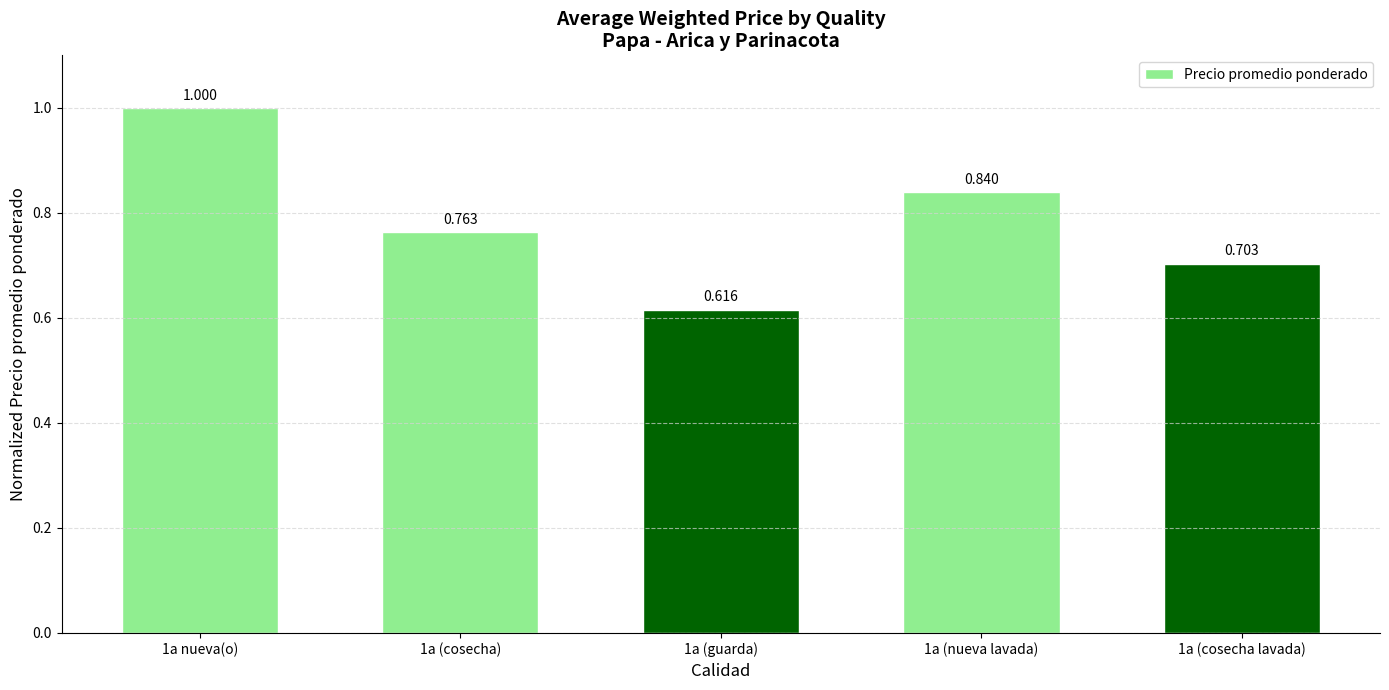

Rank the categories by value from highest to lowest.

1a nueva(o), 1a (nueva lavada), 1a (cosecha), 1a (cosecha lavada), 1a (guarda)